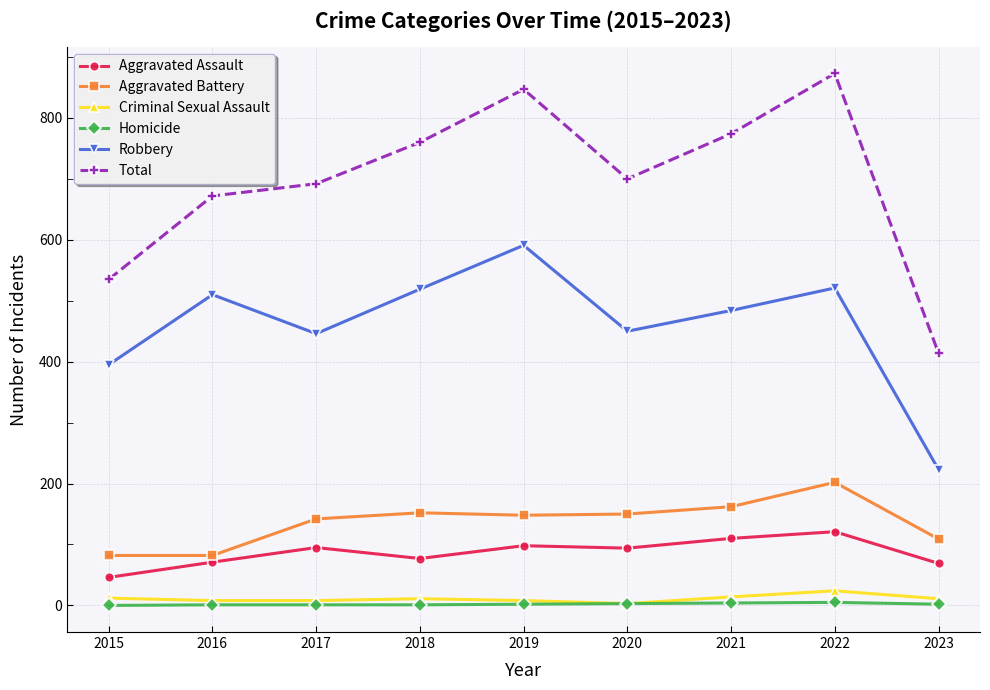

Which series has the widest spread of values?

Total